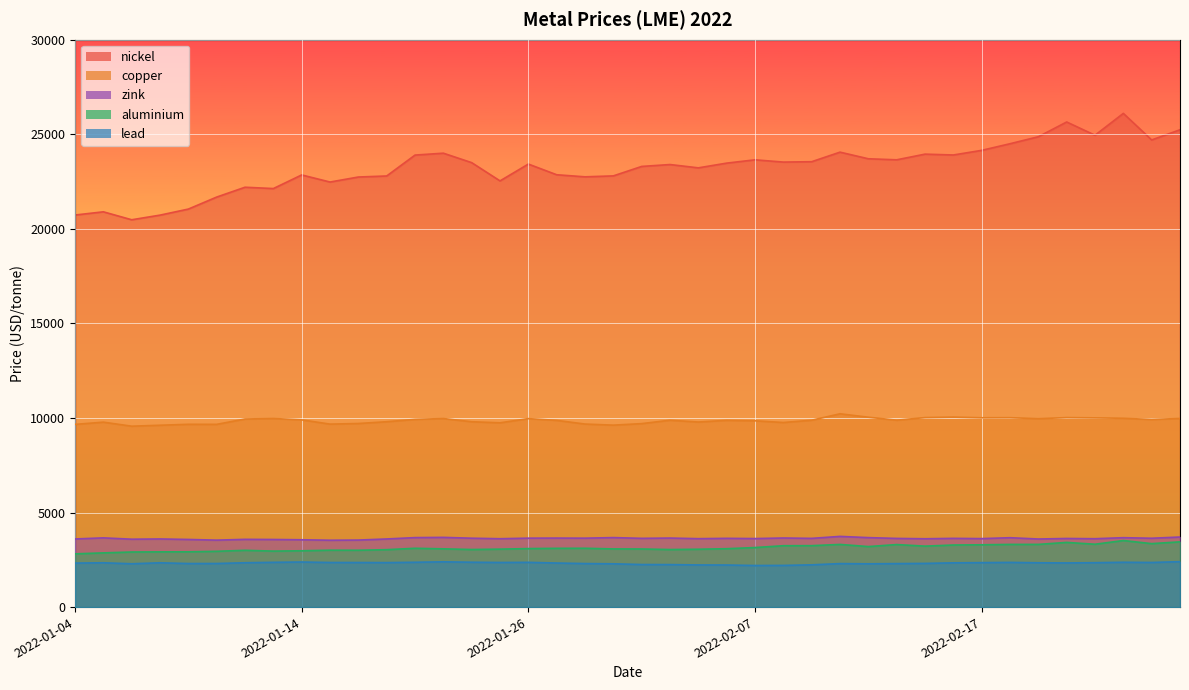

Which series has the largest total across all categories?

nickel